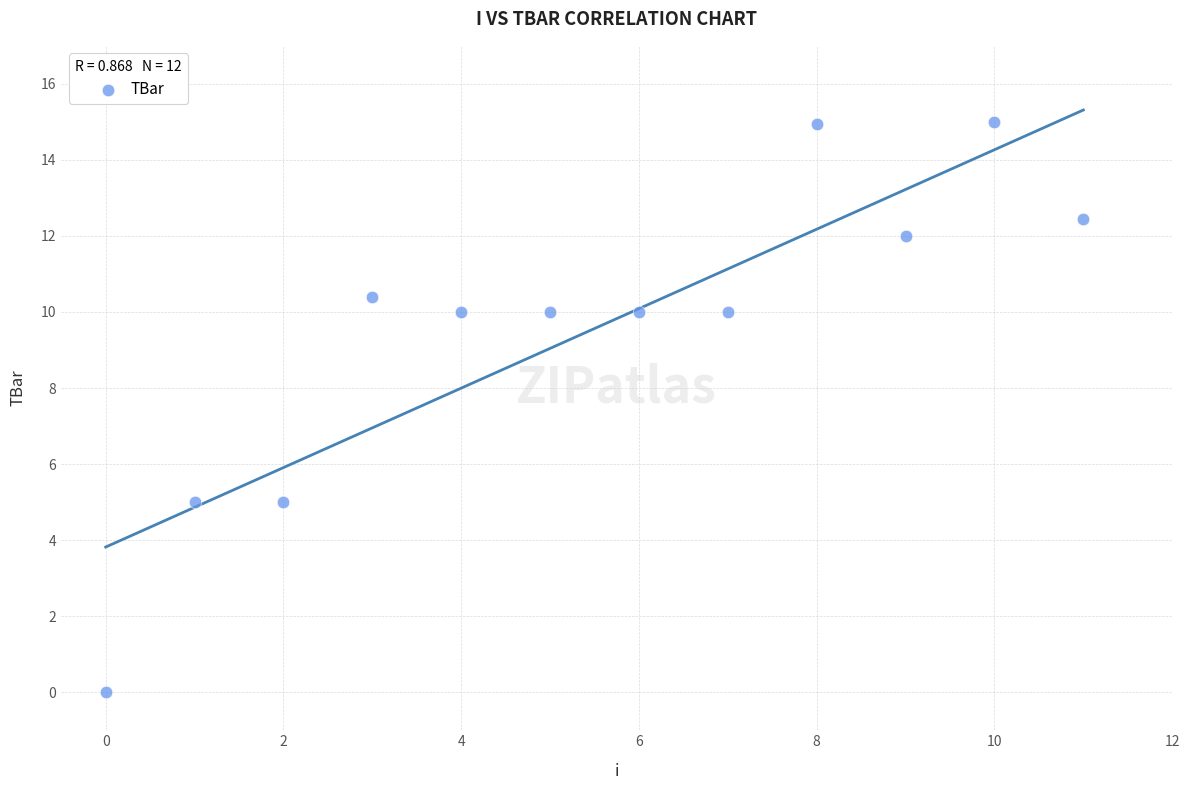

What is the range of Y values (max minus min)?

15.0